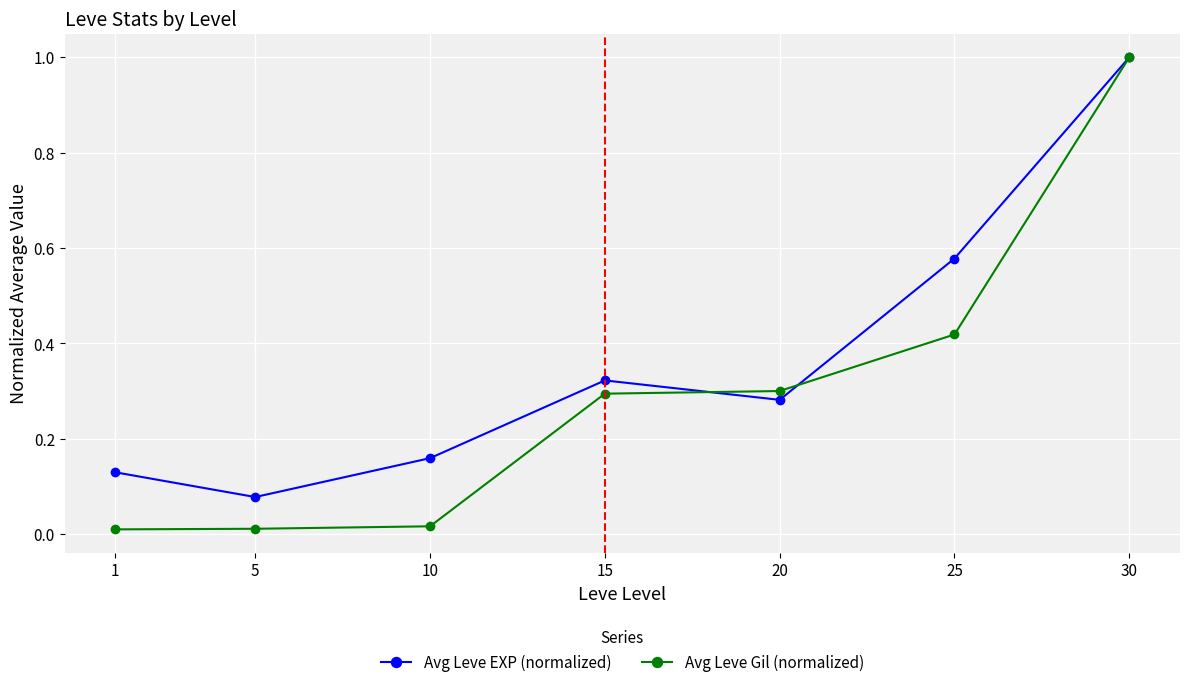

At which category does Avg Leve EXP (normalized) reach its first local peak?

15